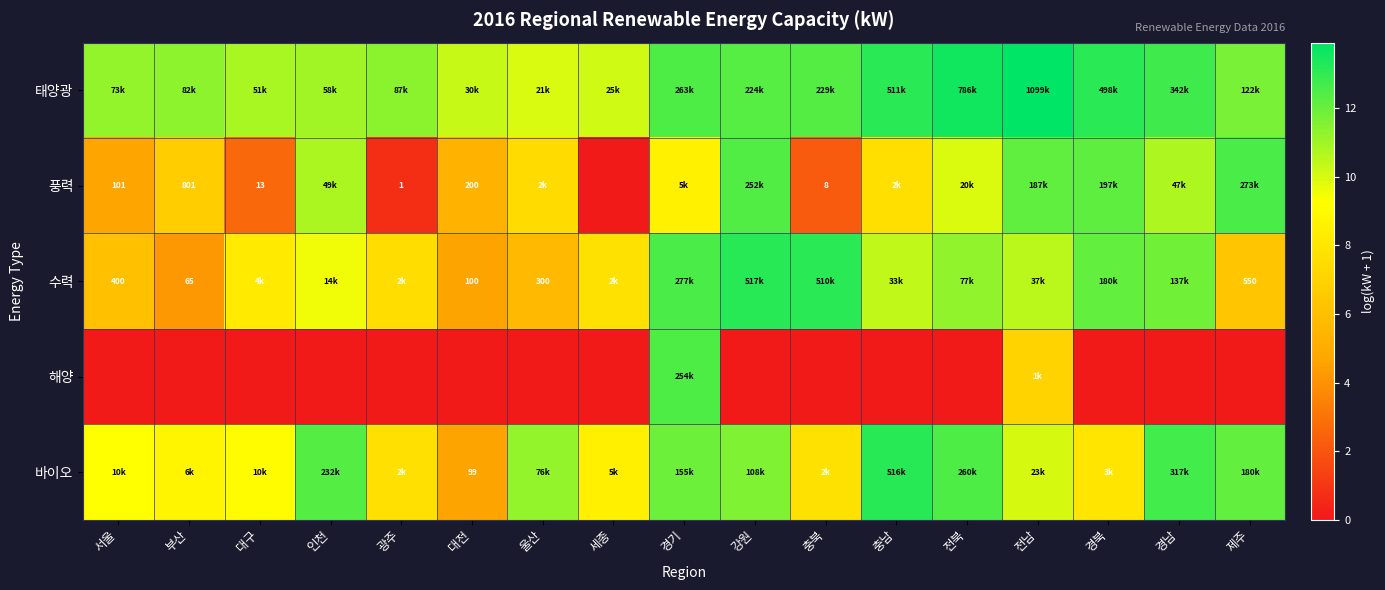

How many values in 풍력 are above zero?

16